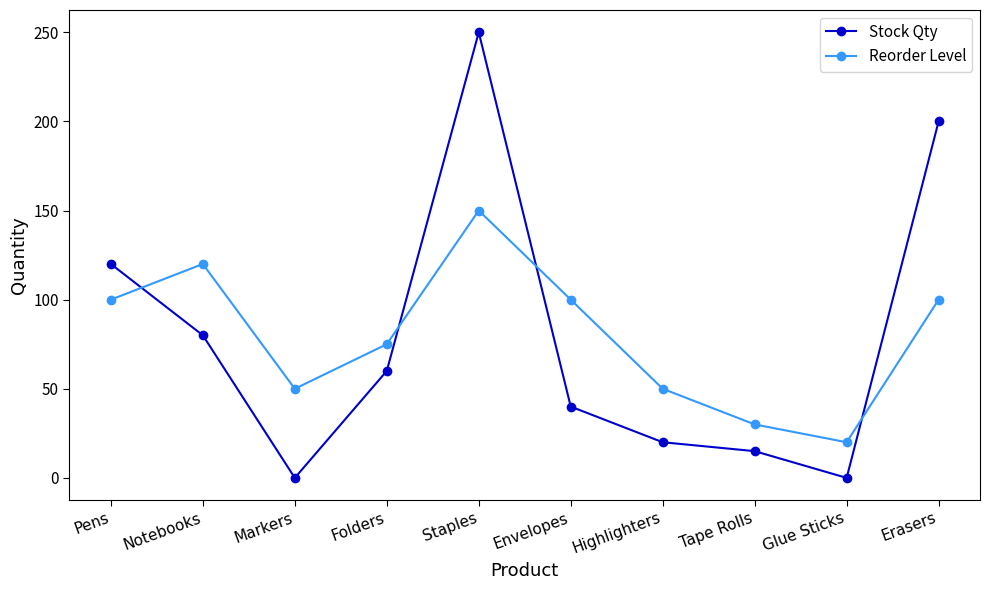

Where do Stock Qty and Reorder Level first cross each other?

Pens and Notebooks